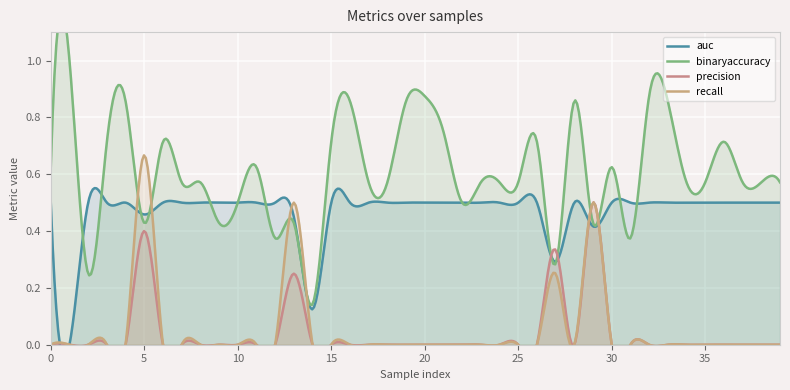

How many intersections are there between auc and precision?

4